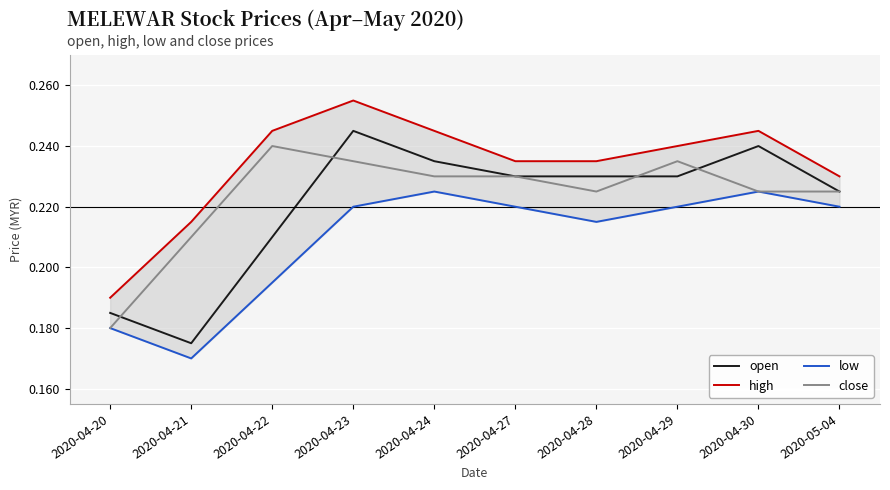

Count the high values in the range 0 to 1.

10